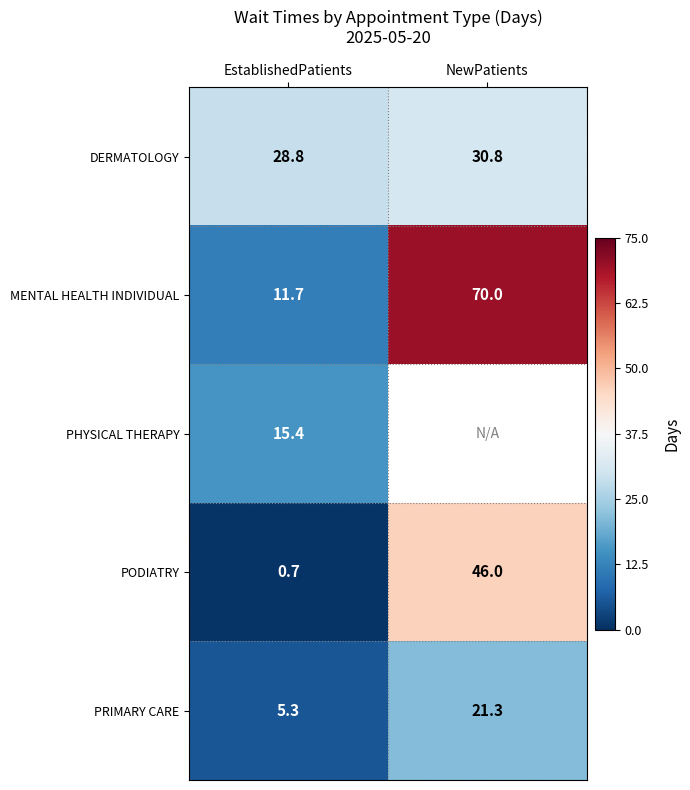

How many data points in PODIATRY are less than 46?

1